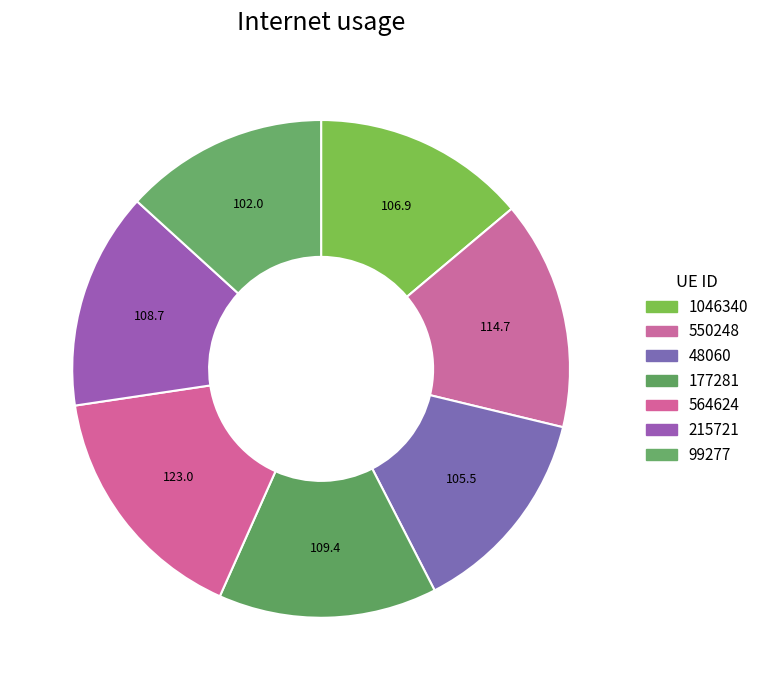

What percentage is the 99277 slice, to the nearest percent?

13%